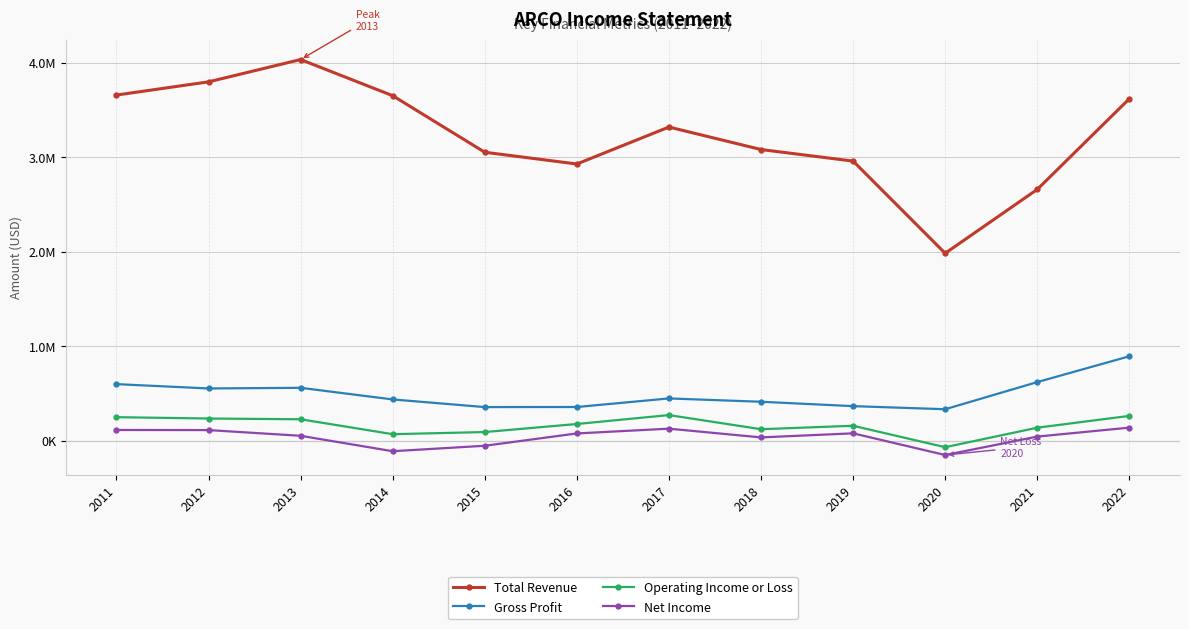

What is the lowest value of the Operating Income or Loss series?

-66800